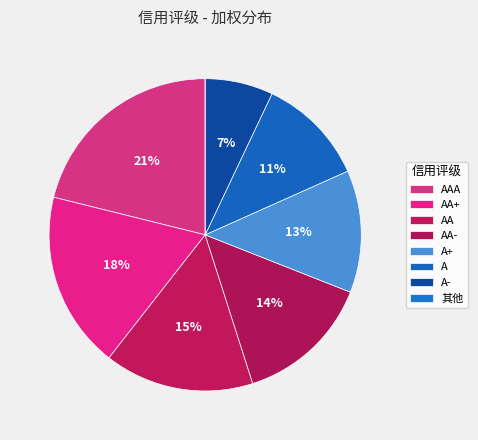

Combined, what portion of the pie is AAA and A?

32.4%